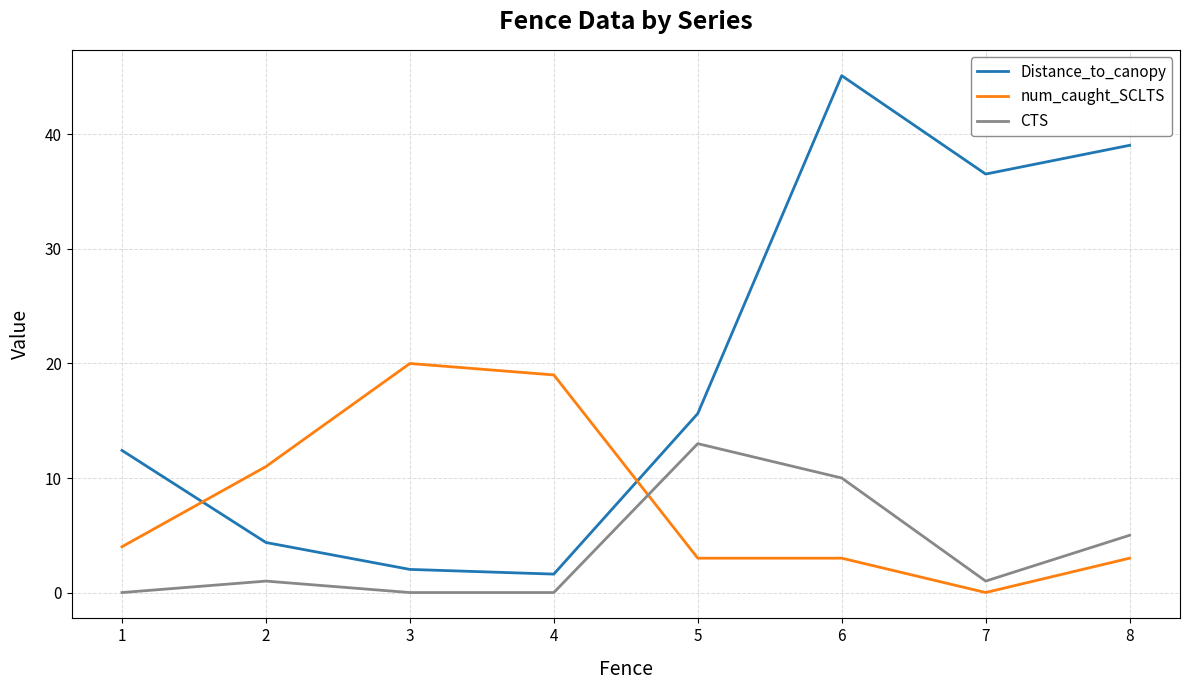

True or false: Distance_to_canopy and CTS cross at least once.

False